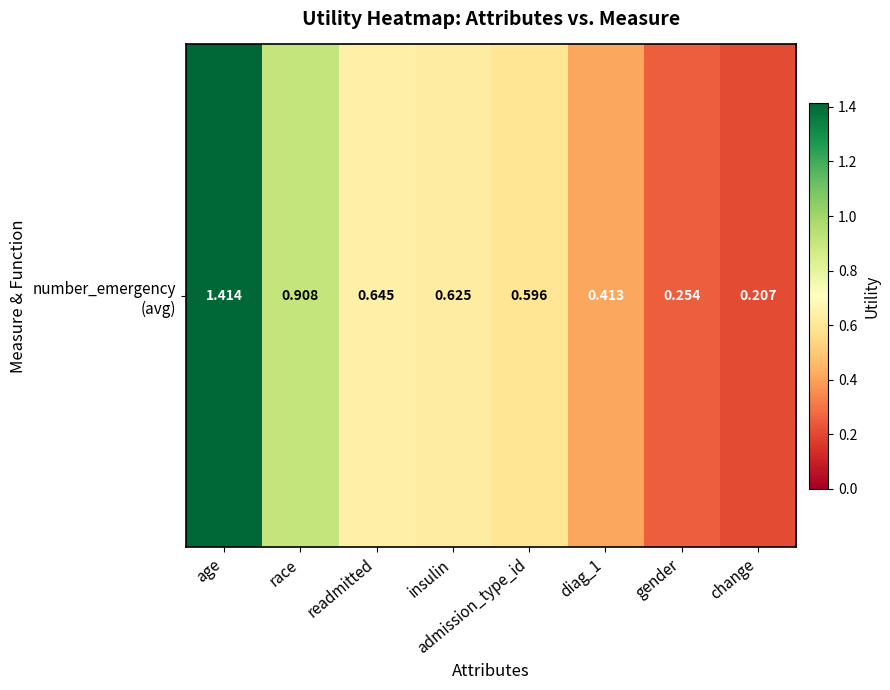

The value at readmitted is 1.0. True or false?

False